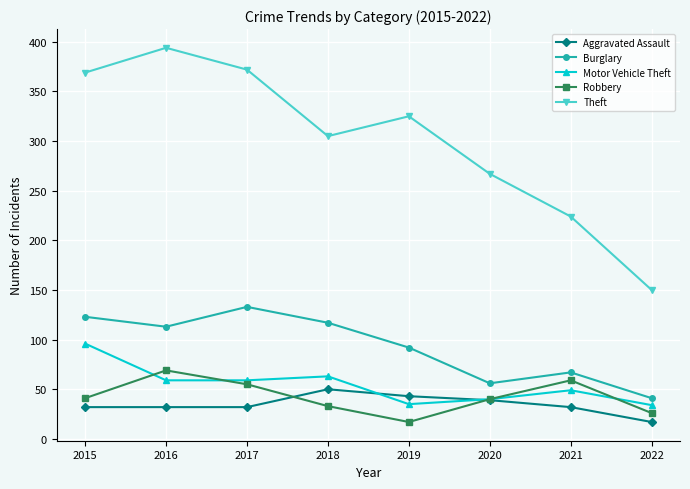

Between 2019 and 2020, which series saw the biggest shift?

Theft